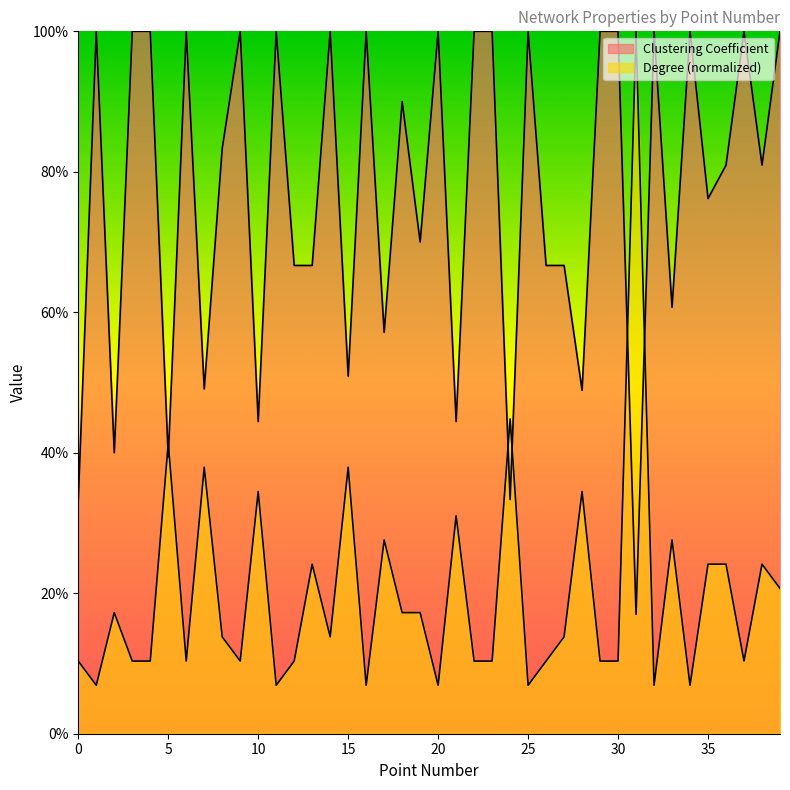

How many lines are shown in the chart?

2